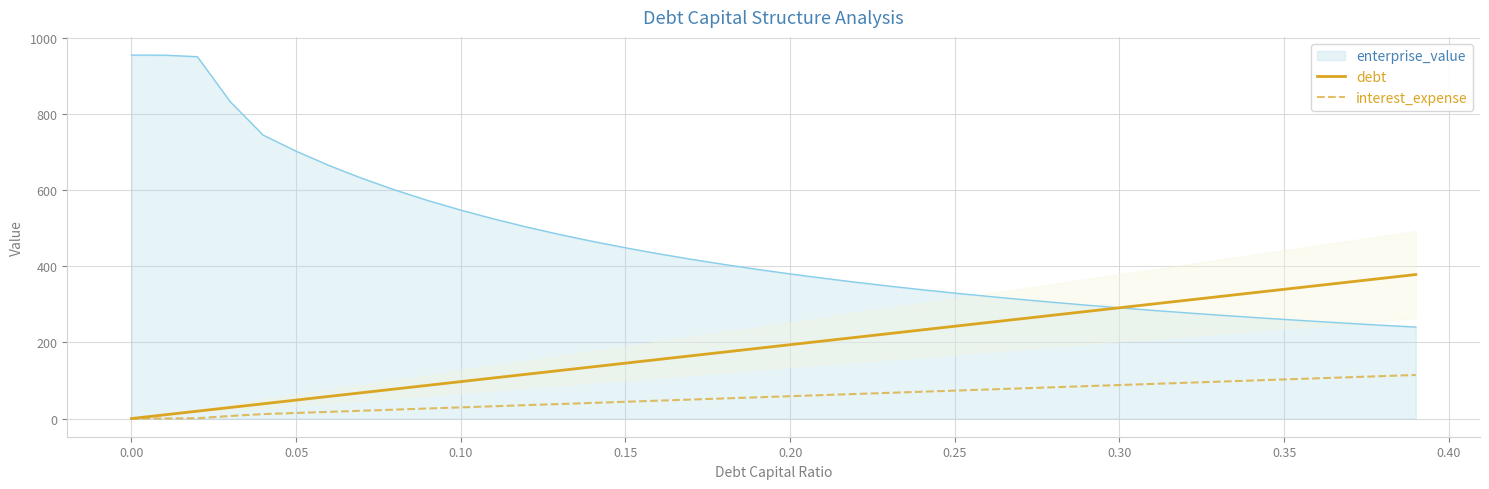

What is the highest value of the enterprise_value series?

953.9